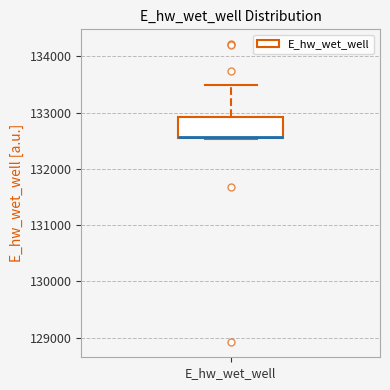

Where is the lower edge of the box for E_hw_wet_well on the y-axis? The values are not printed on the chart, so give them approximately, as read against the axis.

132500